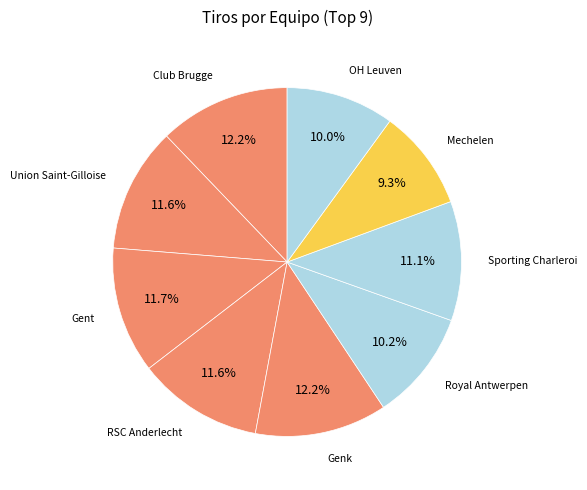

What is the largest slice in the pie chart?

Genk